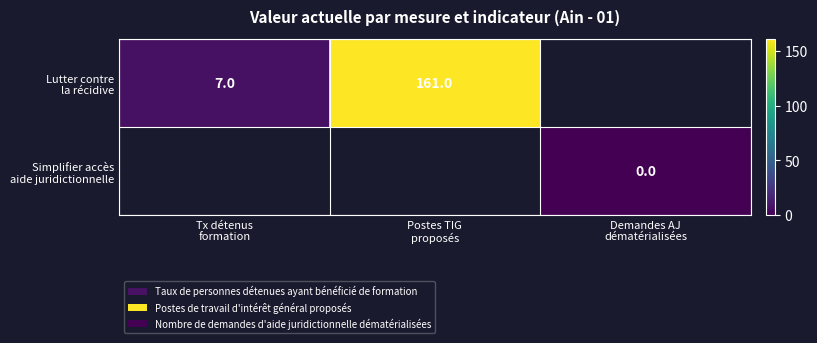

True or false: Simplifier accès aide juridictionnelle has a value of 0.0 at Demandes AJ dématérialisées.

True